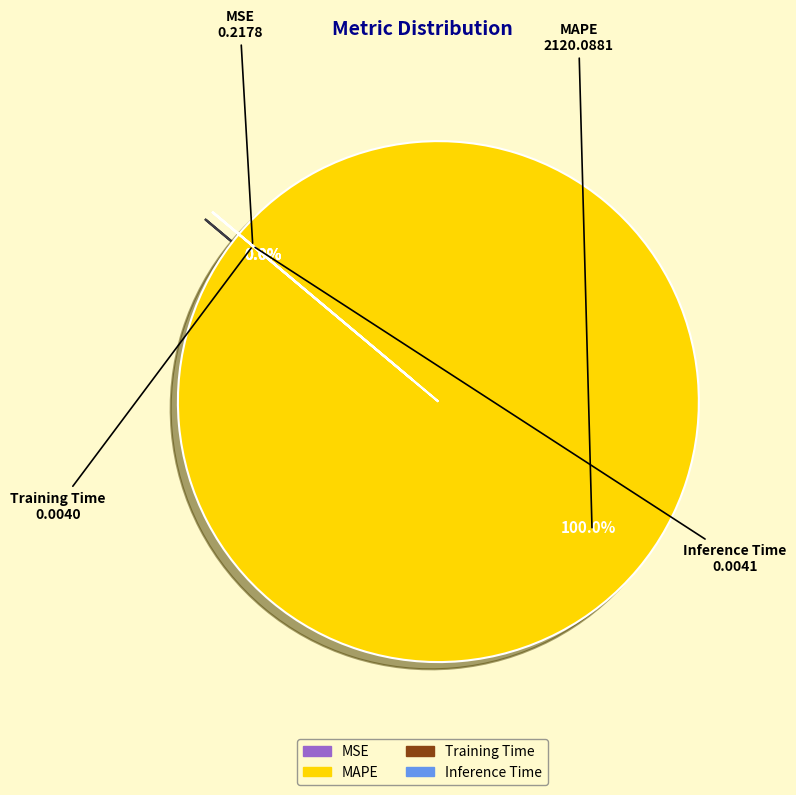

Rank the categories by value from highest to lowest.

MAPE, MSE, Inference Time, Training Time